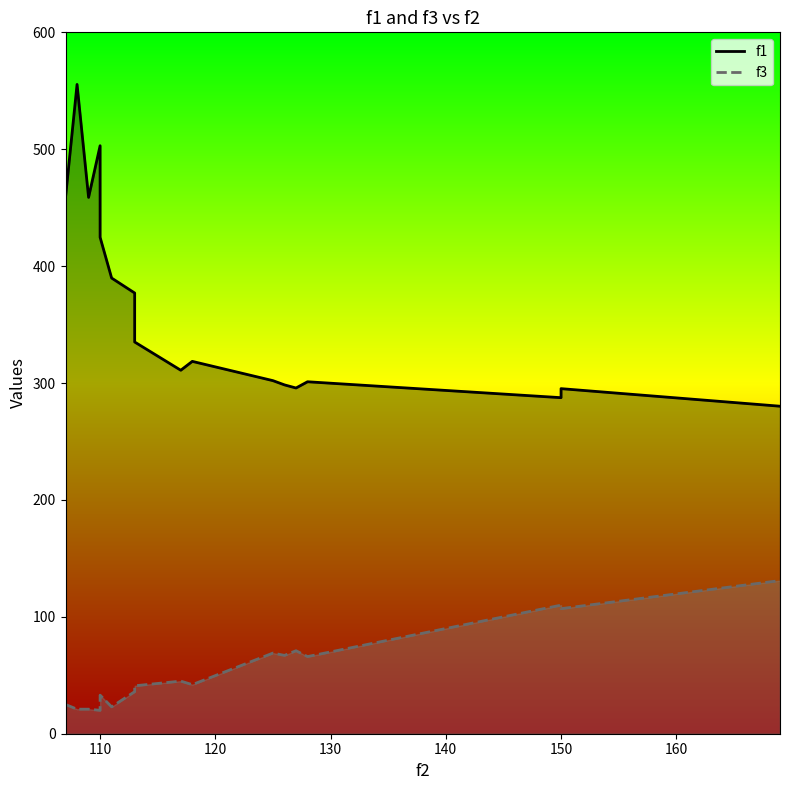

How many interior local peaks does the f1 series have?

5